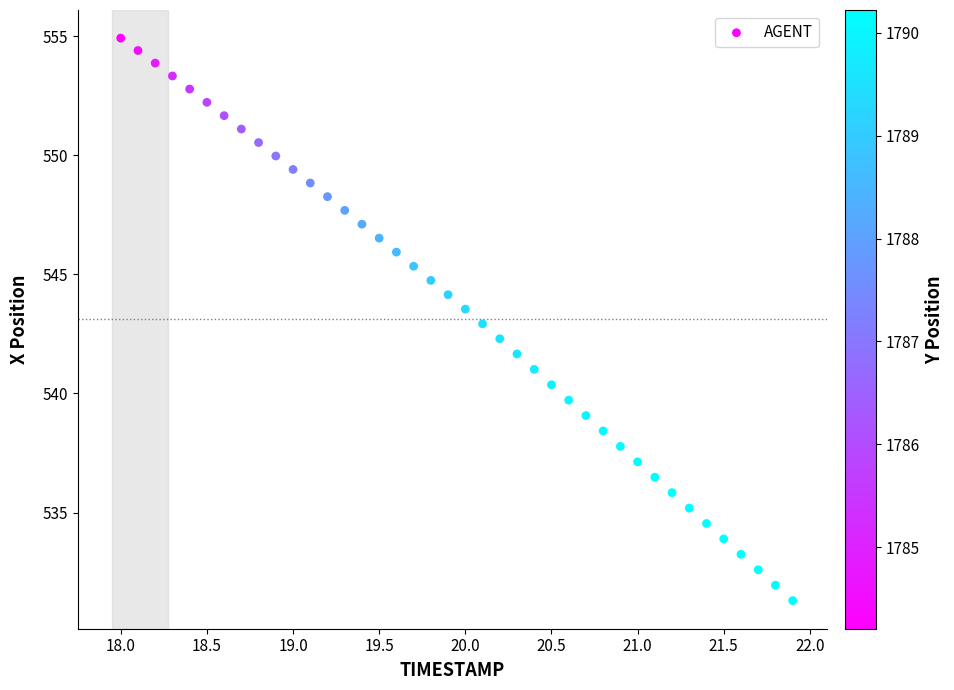

What is the range of Y values (max minus min)?

23.6